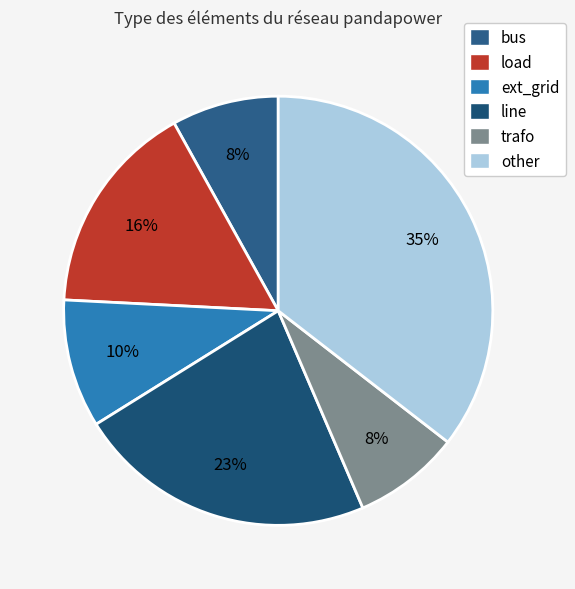

To the nearest percent, what is the combined percentage of load and trafo?

24%